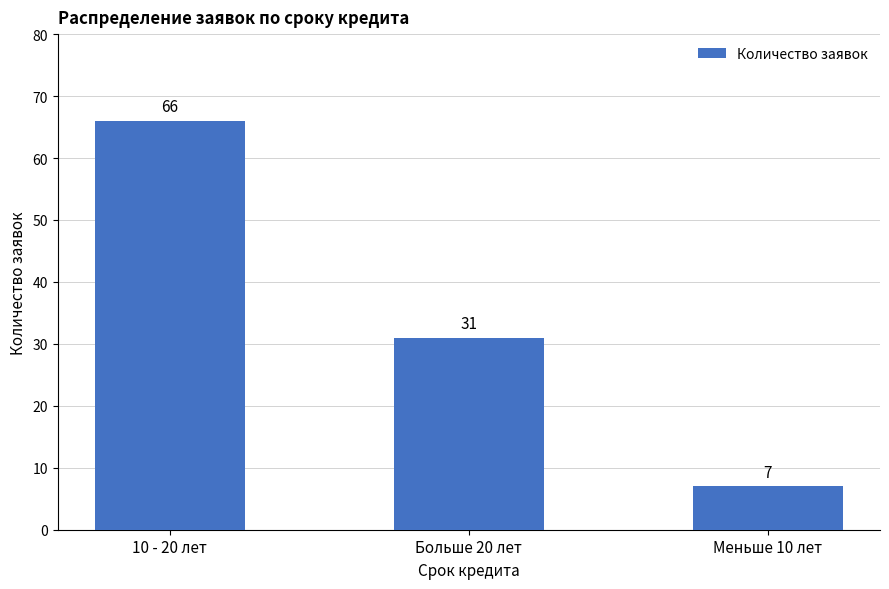

What is the ratio of the value at 10 - 20 лет to the value at Больше 20 лет?

2.1